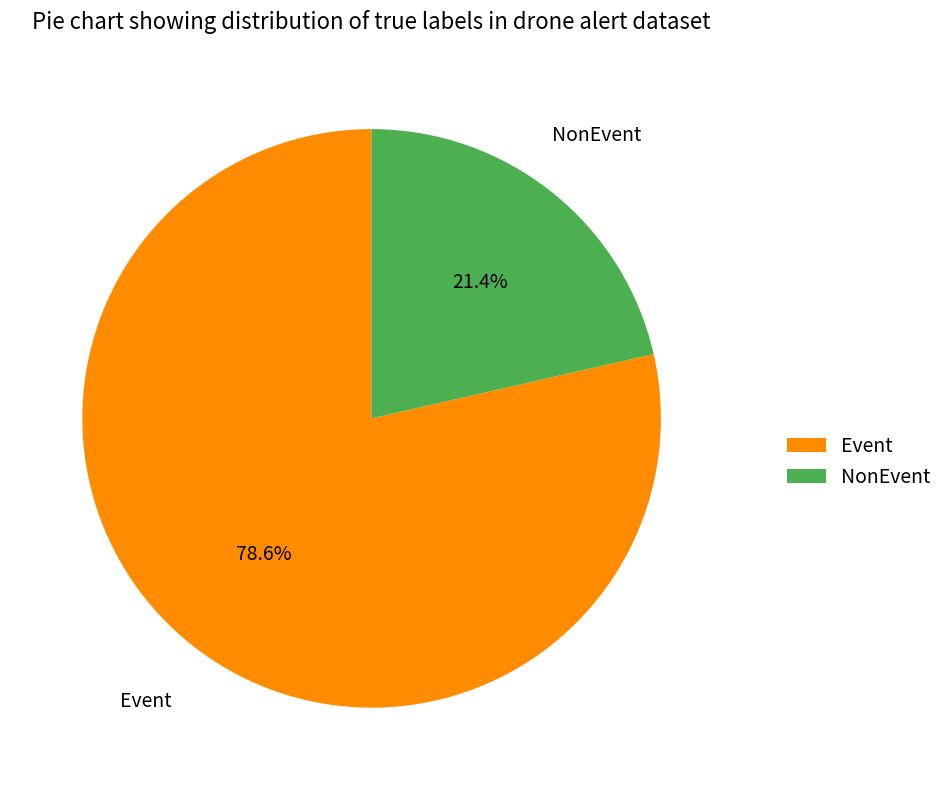

What is the smallest slice in the pie chart?

NonEvent